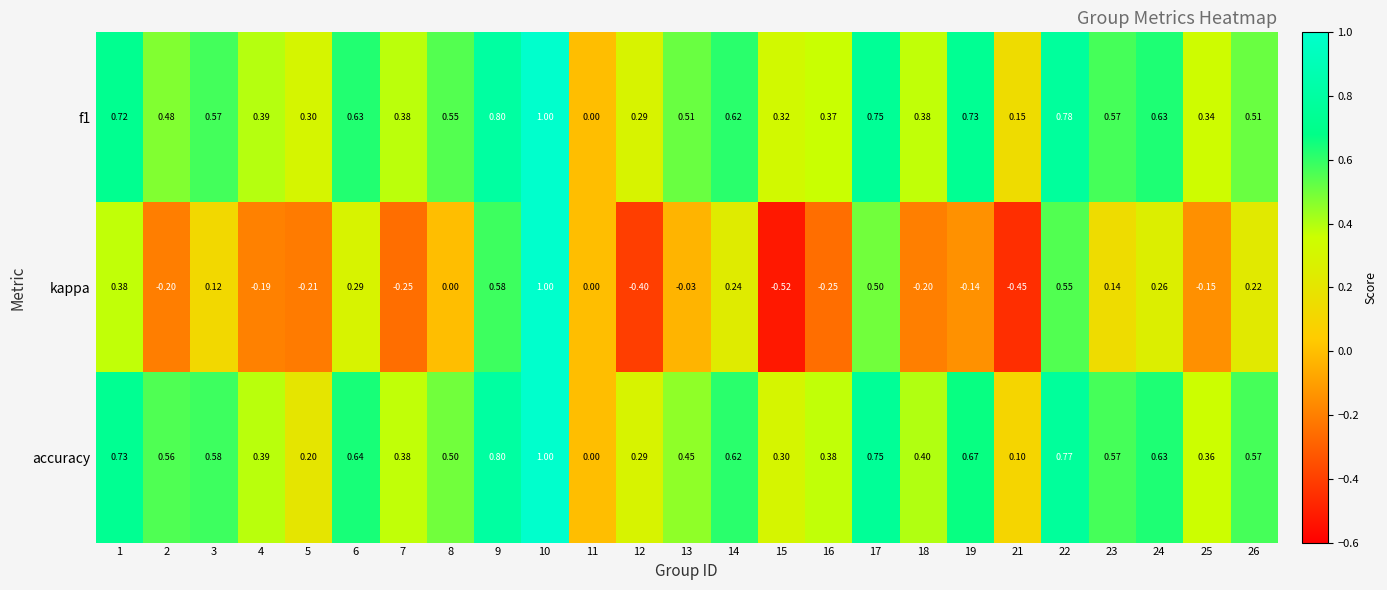

How many values in f1 are above zero?

24